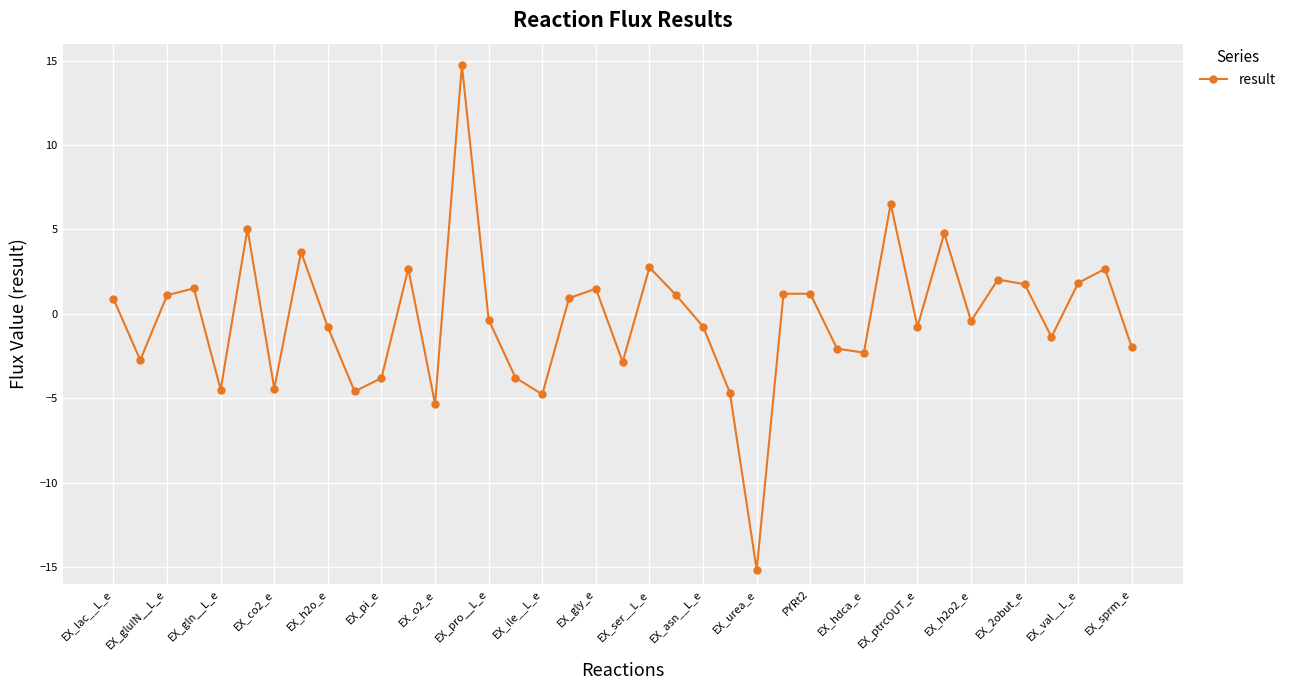

What is the value of the 17th point from the left?

-4.8